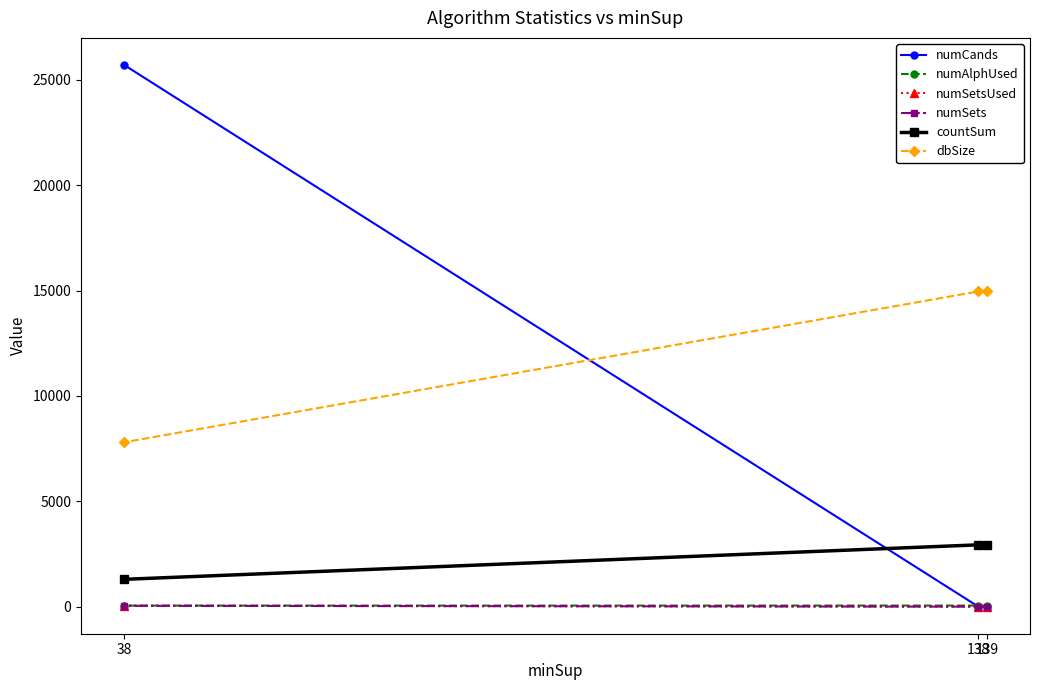

Count the number of data series in this chart.

6